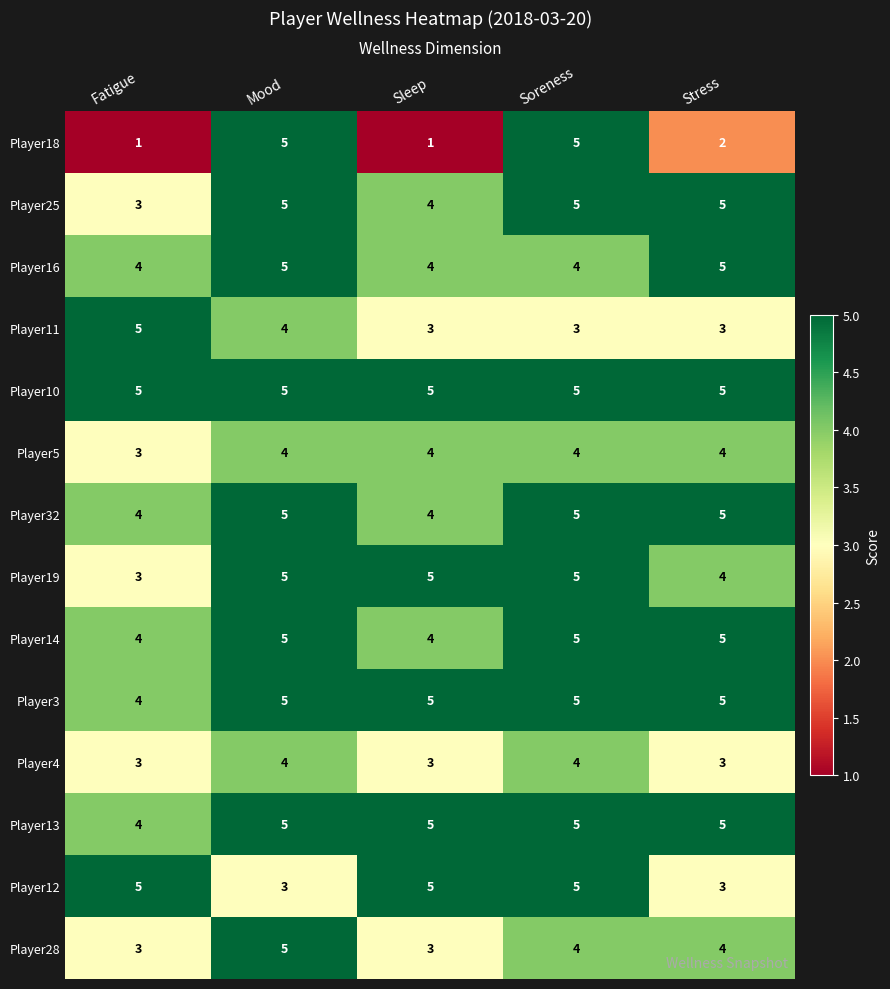

The Player4 series shows 5 at Sleep. True or false?

False